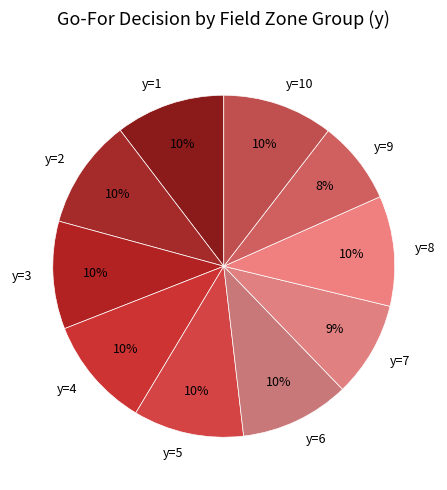

How many segments does this pie chart have?

10